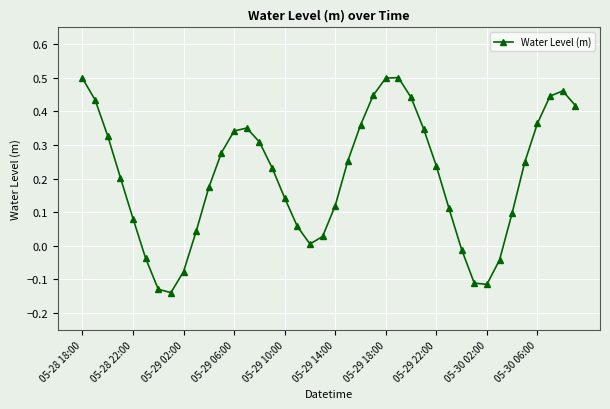

How many interior local peaks (higher than both neighbors) does the data have?

3